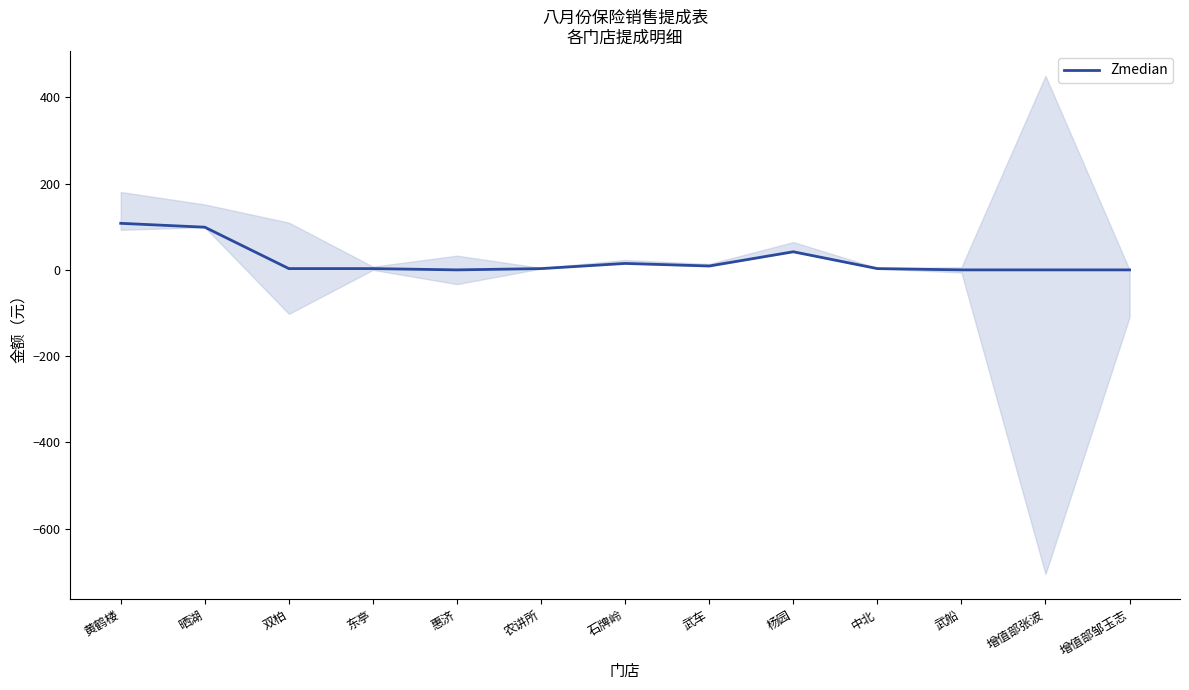

What is the change in value from 黄鹤楼 to 晒湖?

-9